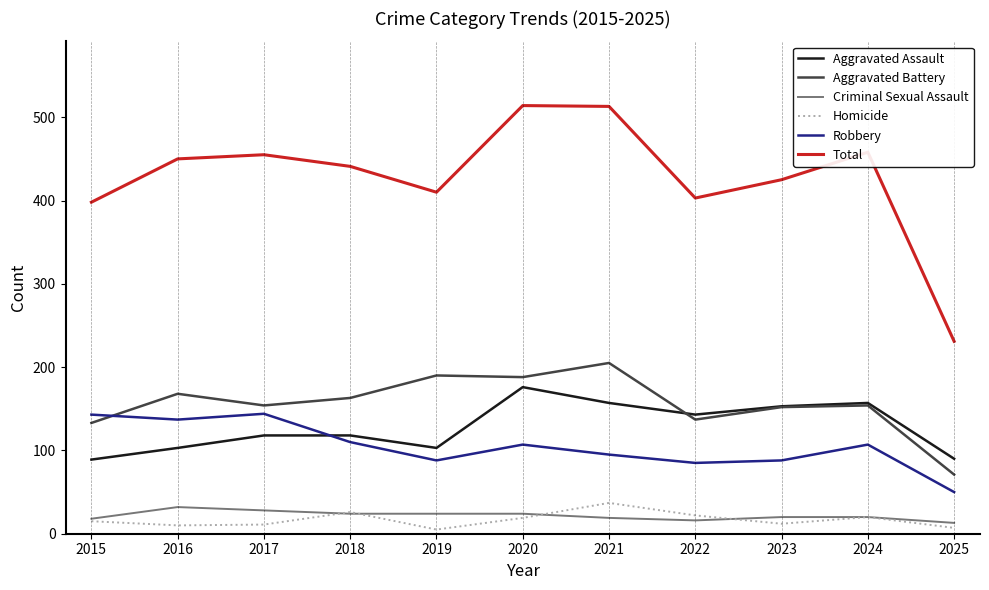

What is the average value of the Homicide series?

17